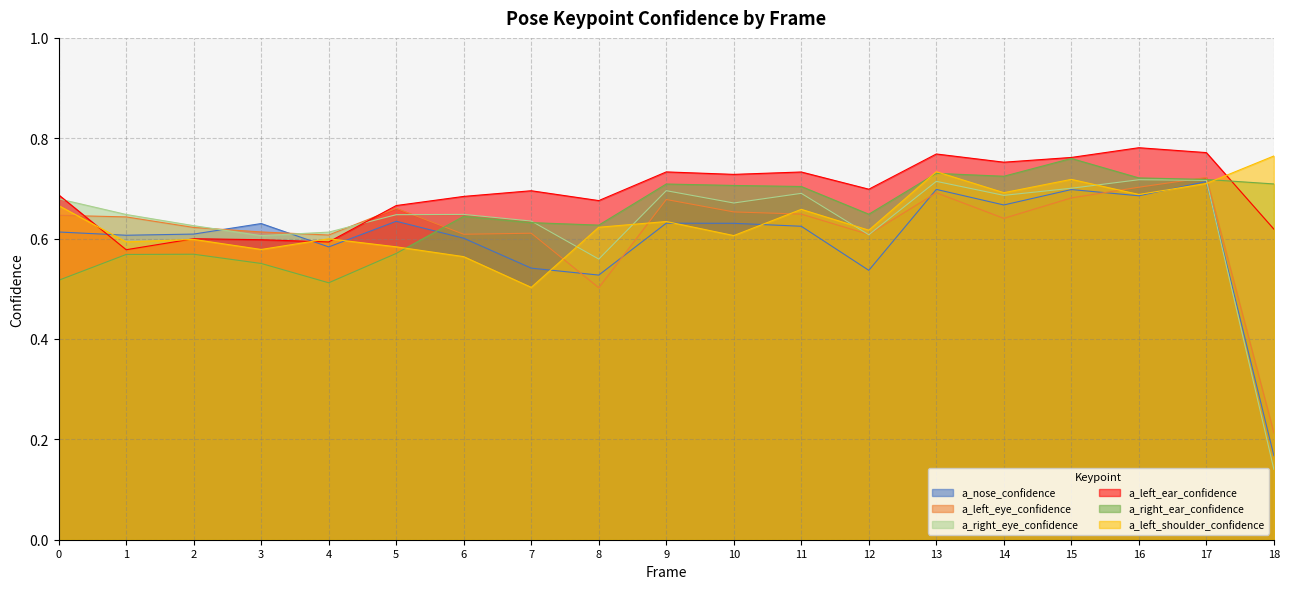

Reading left to right, extract all data points from this chart.

a_nose_confidence: 0.6	0.6	0.6	0.6	0.6	0.6	0.6	0.5	0.5	0.6	0.6	0.6	0.5	0.7	0.7	0.7	0.7	0.7	0.2
a_left_eye_confidence: 0.6	0.6	0.6	0.6	0.6	0.7	0.6	0.6	0.5	0.7	0.7	0.6	0.6	0.7	0.6	0.7	0.7	0.7	0.2
a_right_eye_confidence: 0.7	0.6	0.6	0.6	0.6	0.6	0.6	0.6	0.6	0.7	0.7	0.7	0.6	0.7	0.7	0.7	0.7	0.7	0.1
a_left_ear_confidence: 0.7	0.6	0.6	0.6	0.6	0.7	0.7	0.7	0.7	0.7	0.7	0.7	0.7	0.8	0.8	0.8	0.8	0.8	0.6
a_right_ear_confidence: 0.5	0.6	0.6	0.6	0.5	0.6	0.6	0.6	0.6	0.7	0.7	0.7	0.6	0.7	0.7	0.8	0.7	0.7	0.7
a_left_shoulder_confidence: 0.7	0.6	0.6	0.6	0.6	0.6	0.6	0.5	0.6	0.6	0.6	0.7	0.6	0.7	0.7	0.7	0.7	0.7	0.8